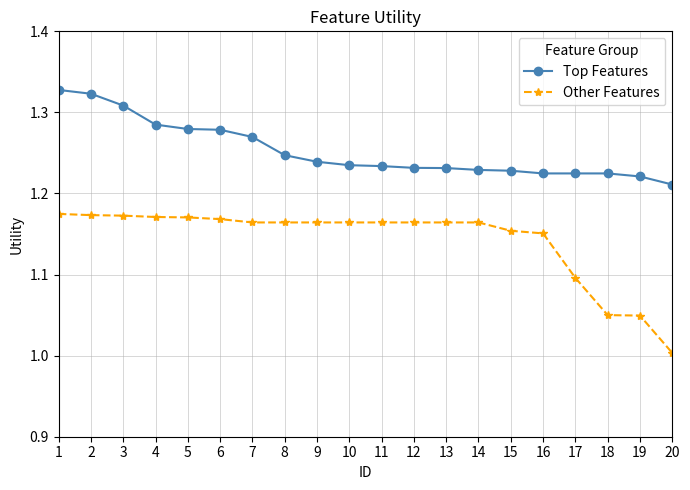

True or false: Other Features and Top Features intersect in this chart.

False